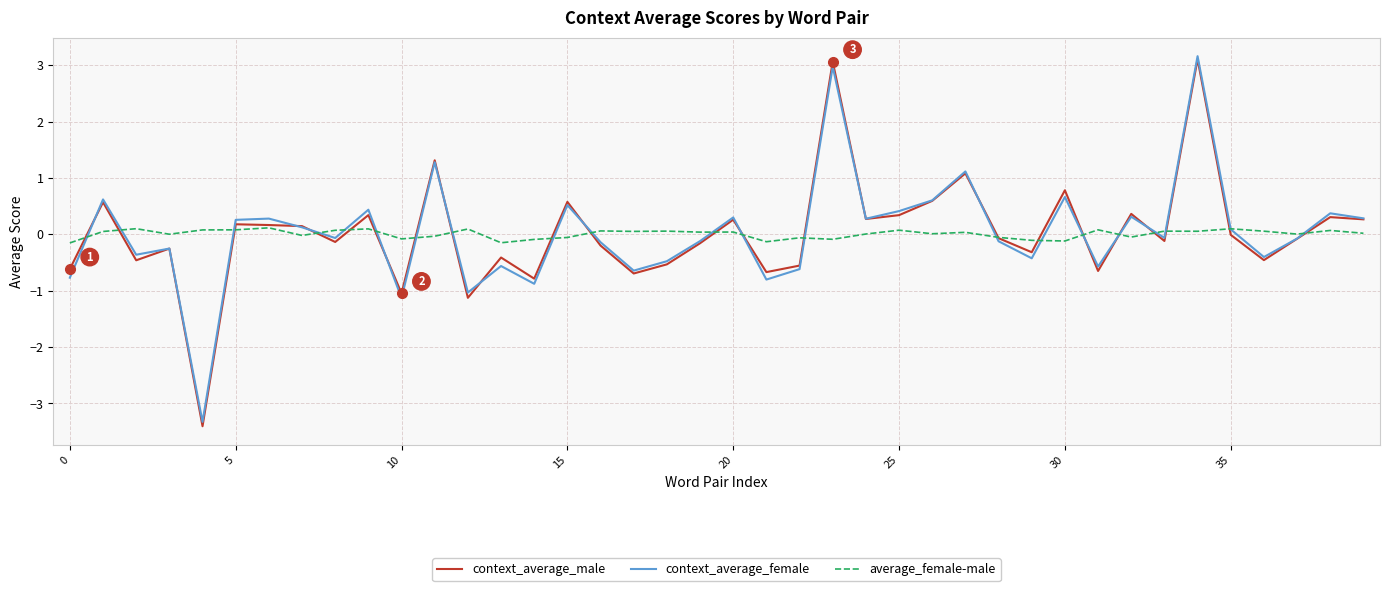

How many lines are shown in the chart?

3